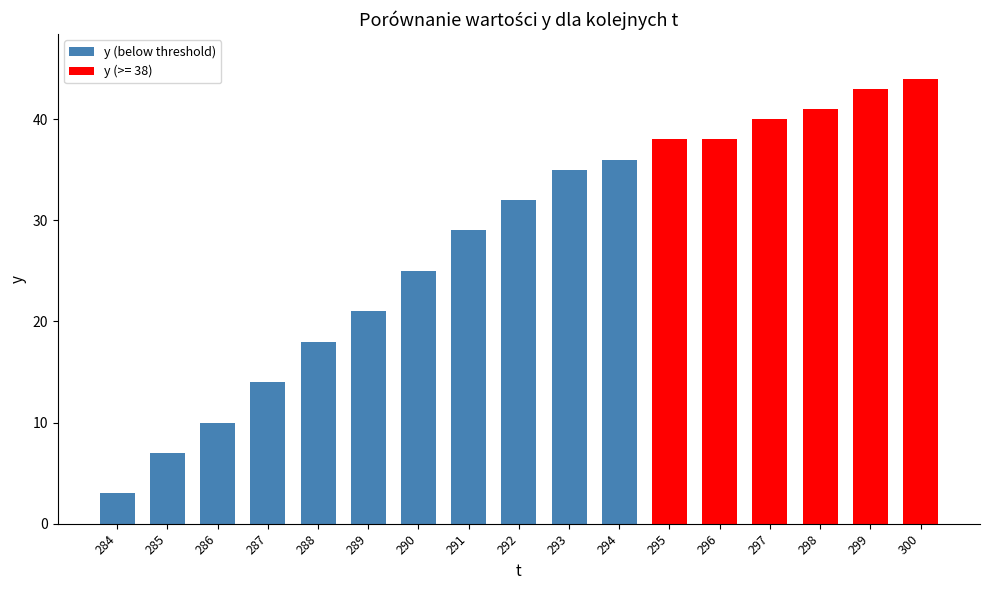

Which label corresponds to the smallest value in the chart?

284